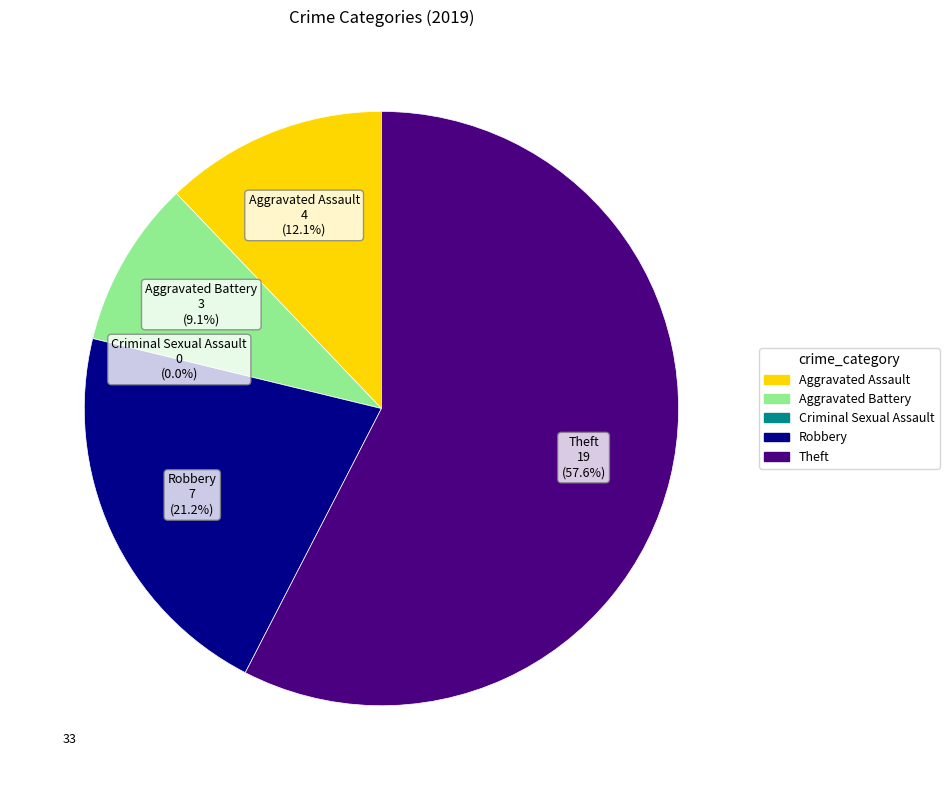

To the nearest percent, what is the difference between the largest and smallest slice percentages?

58%